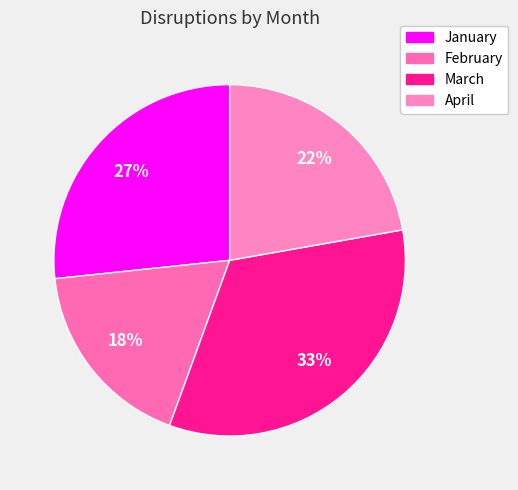

The March slice represents 33% of the pie. True or false?

True